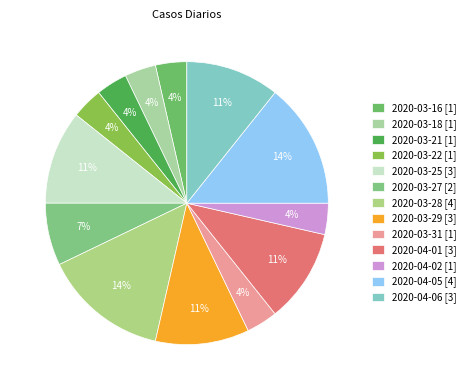

The 2020-03-31 slice represents 11% of the pie. True or false?

False